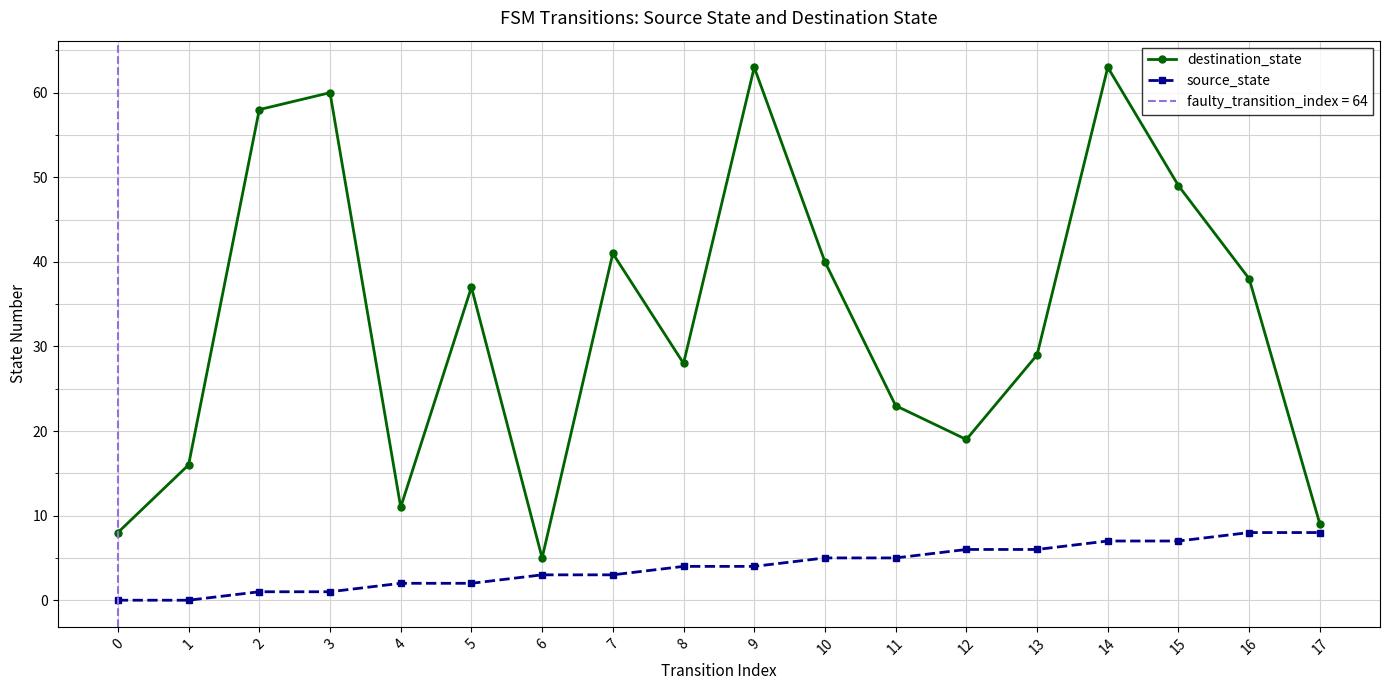

What is the difference between the maximum and second lowest values in the source_state series?

8